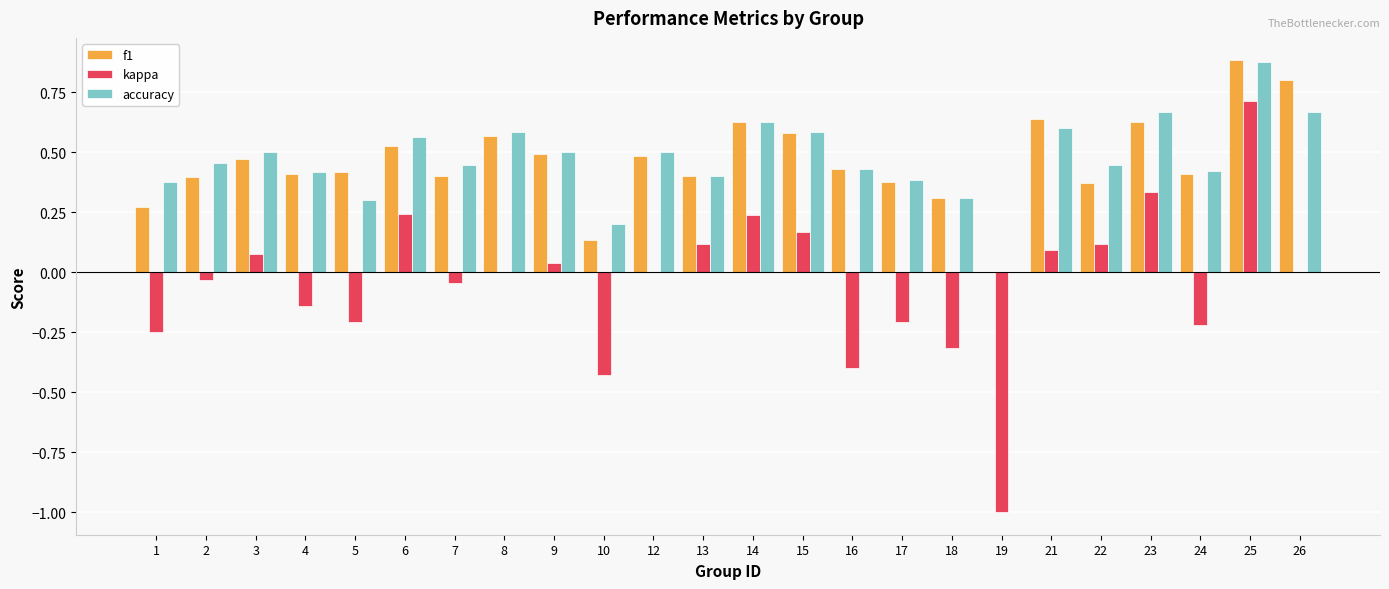

Which category has the highest value in the accuracy series?

25